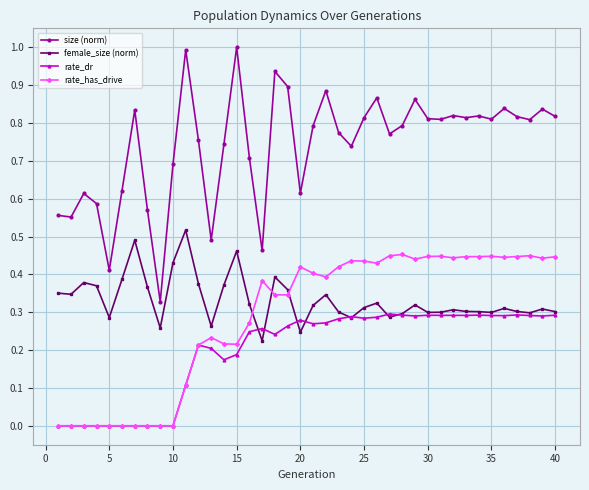

Rank the series by their maximum value, from lowest to highest.

rate_dr, rate_has_drive, female_size (norm), size (norm)